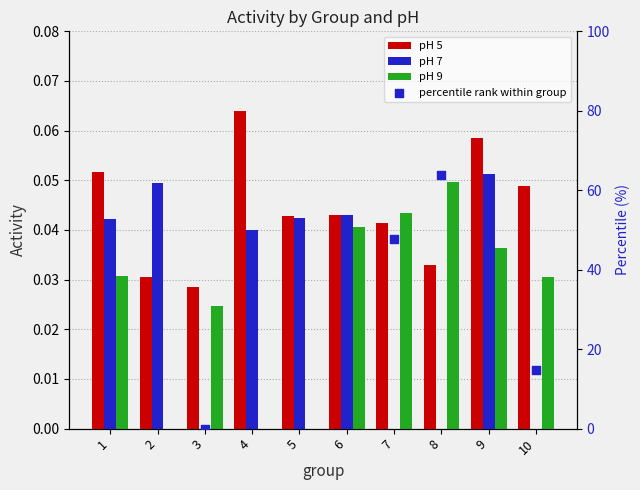

Which series has the largest total across all categories?

pH 5